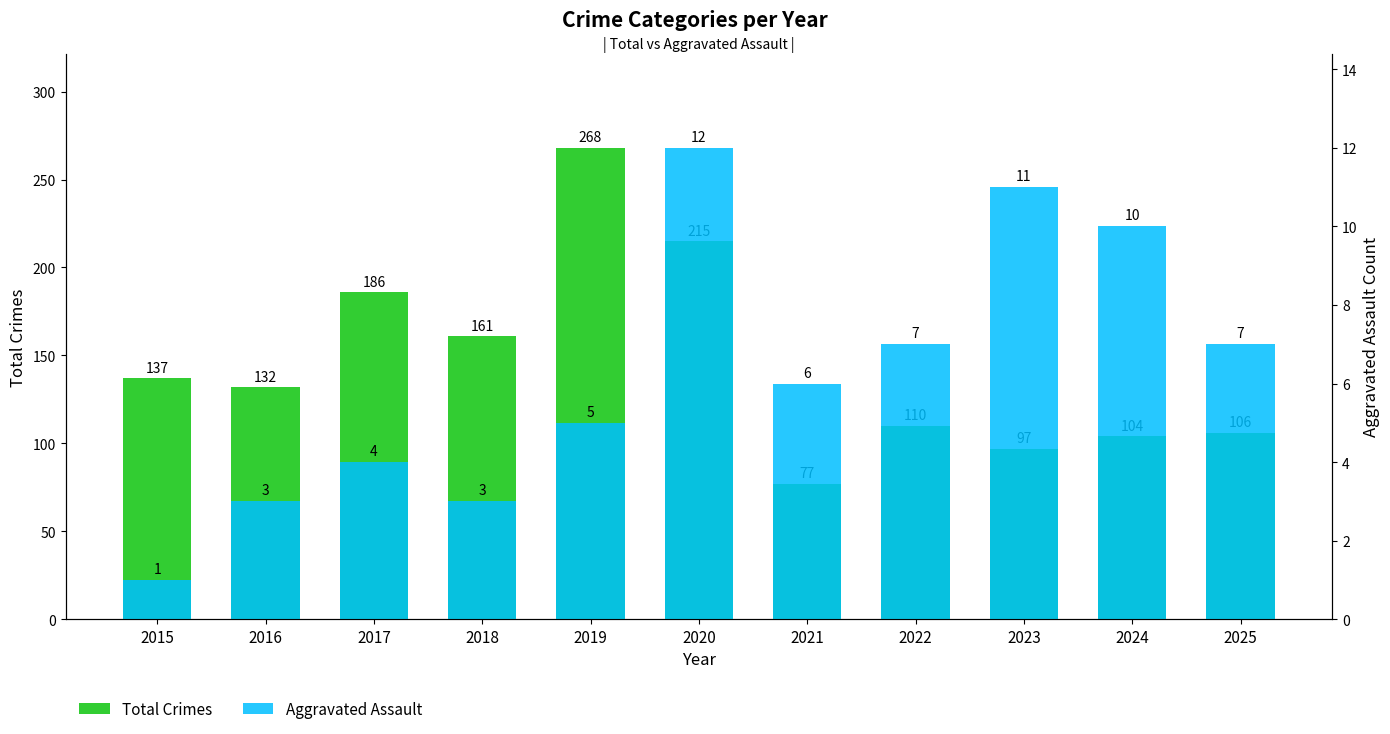

Rank the series by their average value, from lowest to highest.

Aggravated Assault, Total Crimes